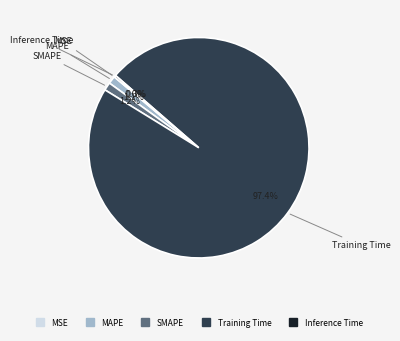

What is the total percentage of Training Time and SMAPE?

98.6%